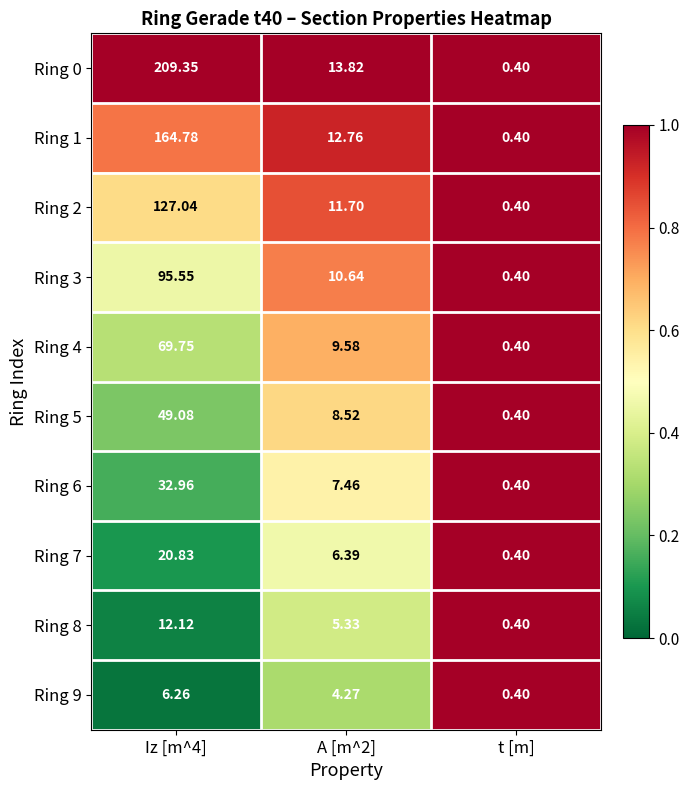

Is the value of Ring 2 at Iz [m^4] greater than the value of Ring 4 at A [m^2]?

Yes